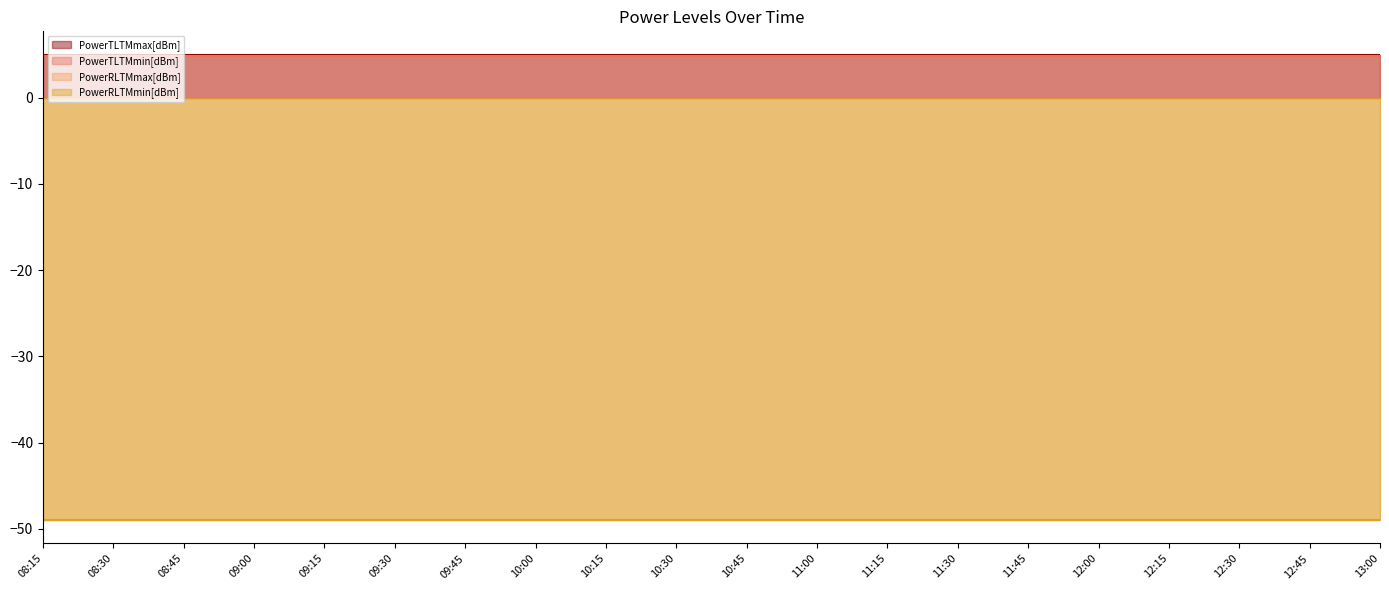

What is the total value across all series at 09:00?

-88.2